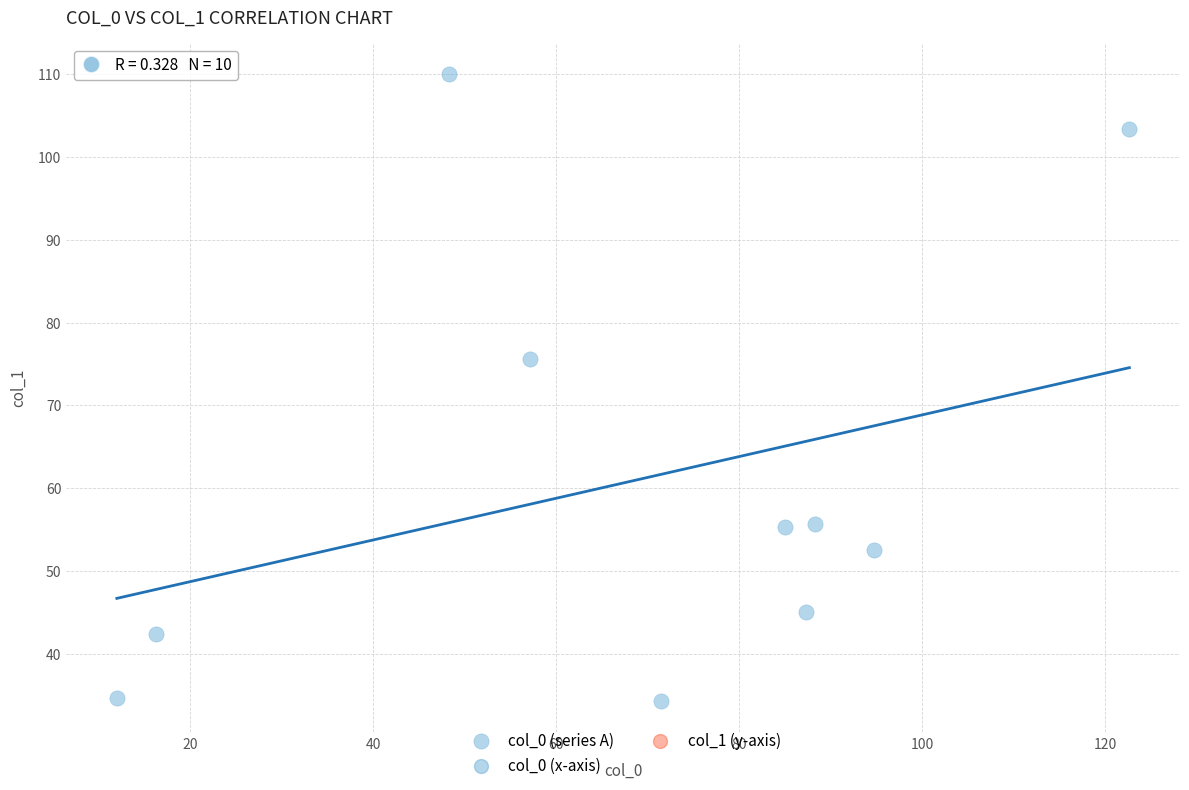

What Y value in the scatter plot is closest to 72?

75.6